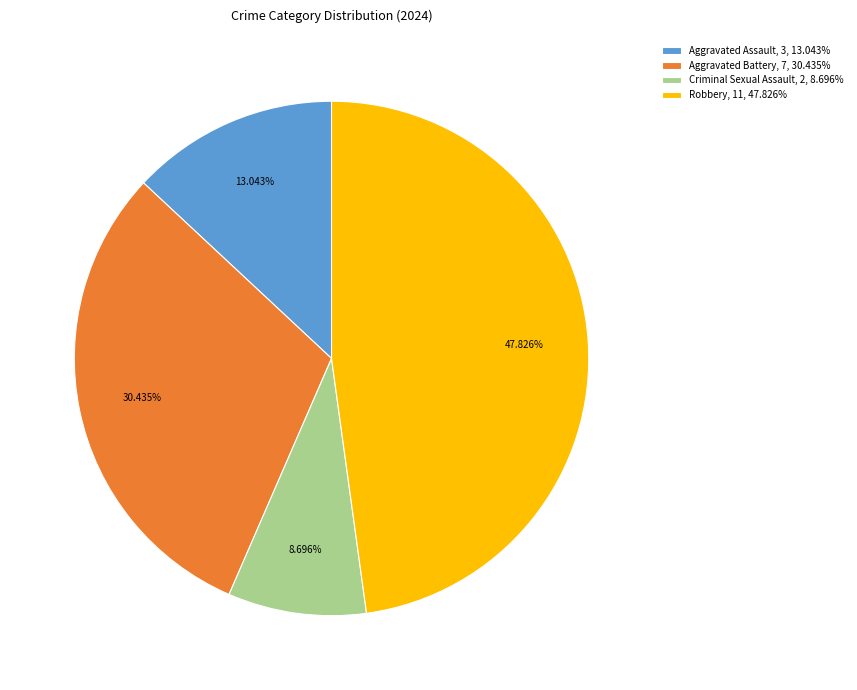

What is the largest slice in the pie chart?

Robbery